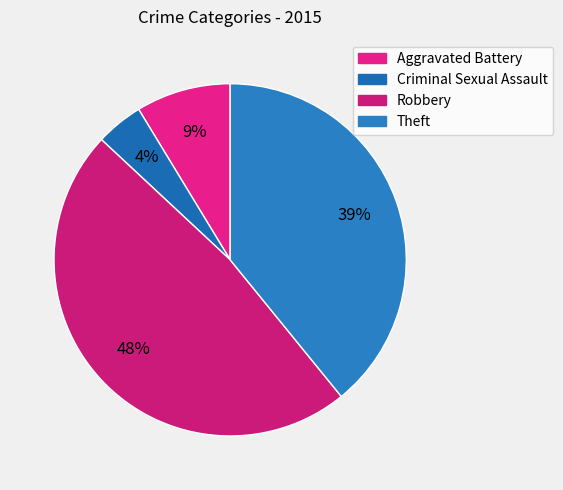

To the nearest percent, what is the combined percentage of Criminal Sexual Assault and Aggravated Battery?

13%